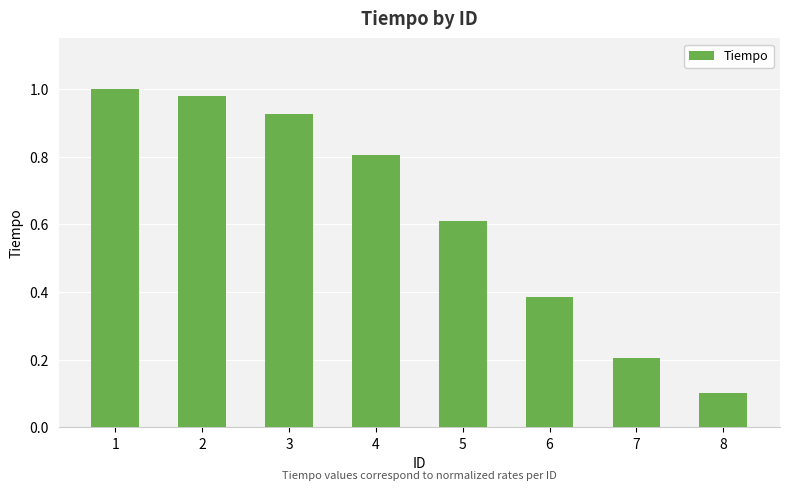

Which has a higher value, 2 or 8?

2